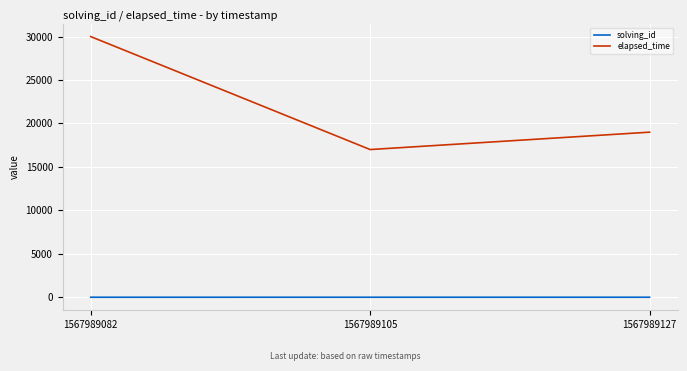

The elapsed_time series shows 25236 at 1567989105. True or false?

False